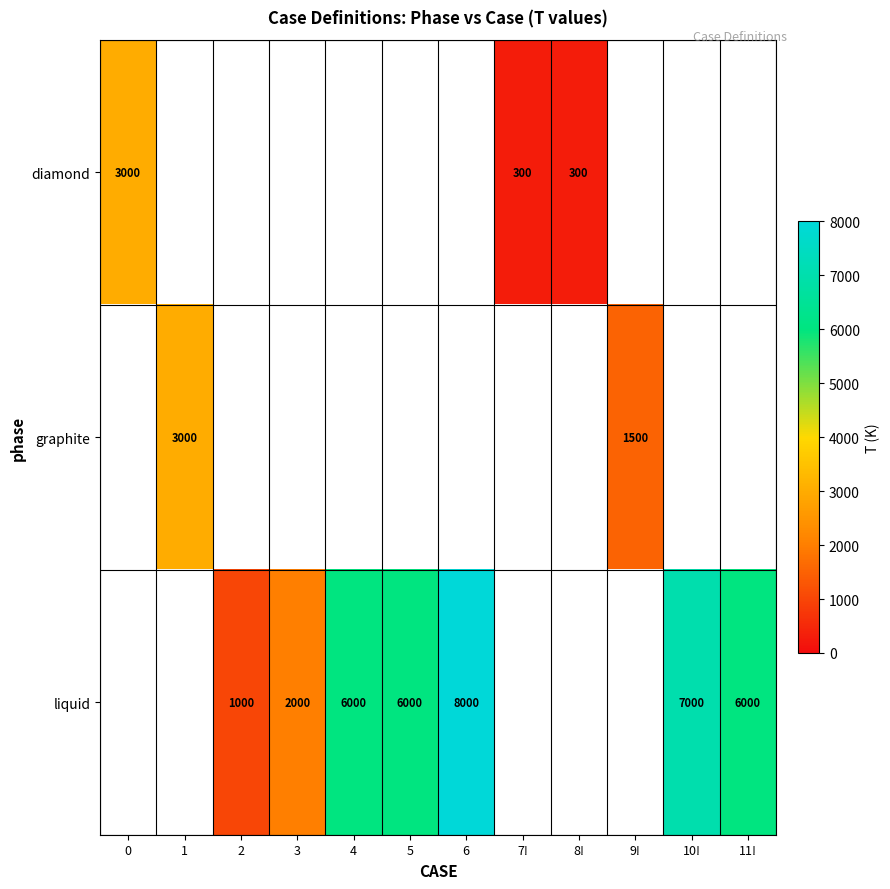

Between 3 and 10!, which series saw the biggest shift?

row_2